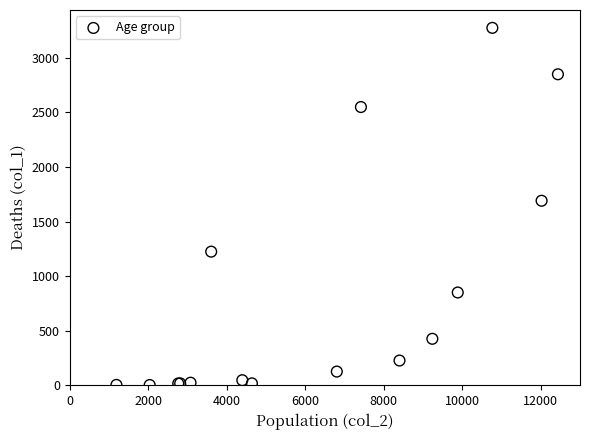

What Y value in the scatter plot is closest to 1638?

1690